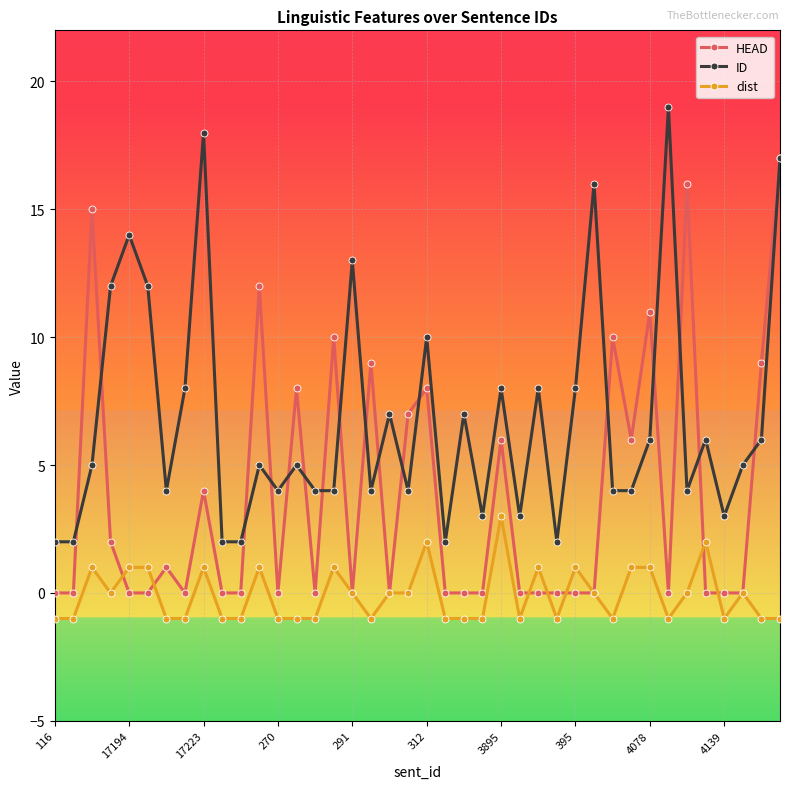

List the series in order of their peak value, highest first.

ID, HEAD, dist